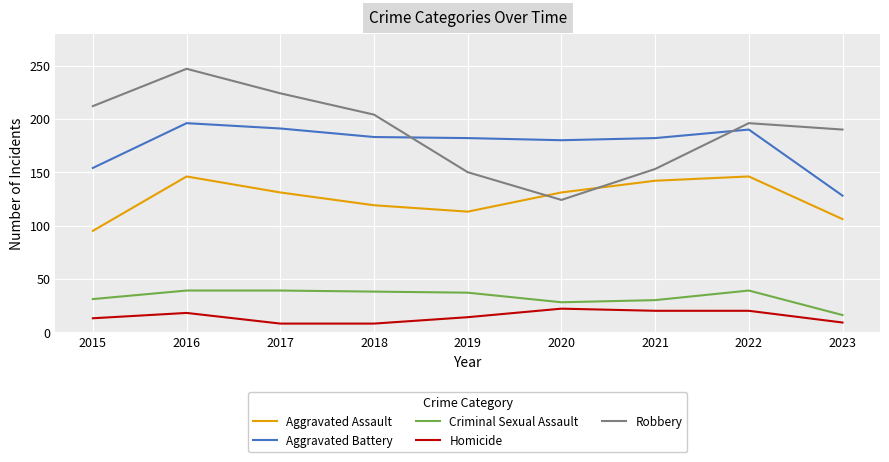

Is the value of Aggravated Assault at 2016 greater than the value of Robbery at 2022?

No